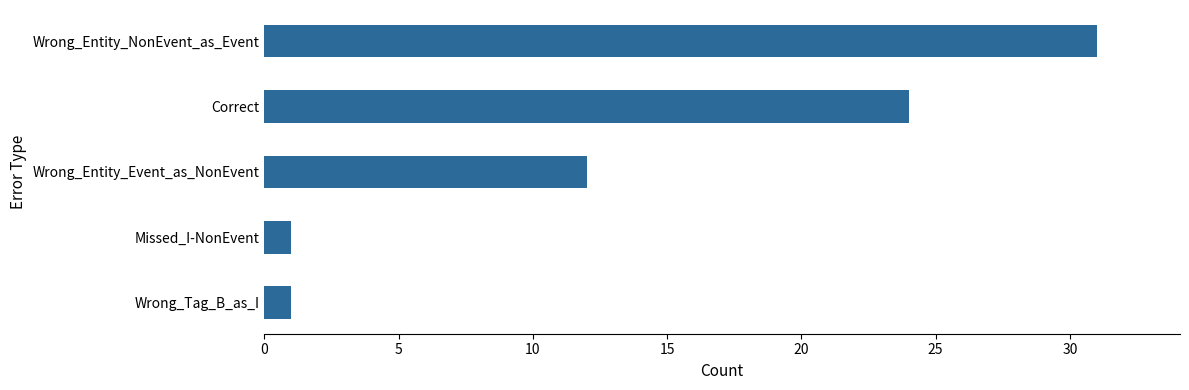

What is the difference between the maximum and second lowest values?

30